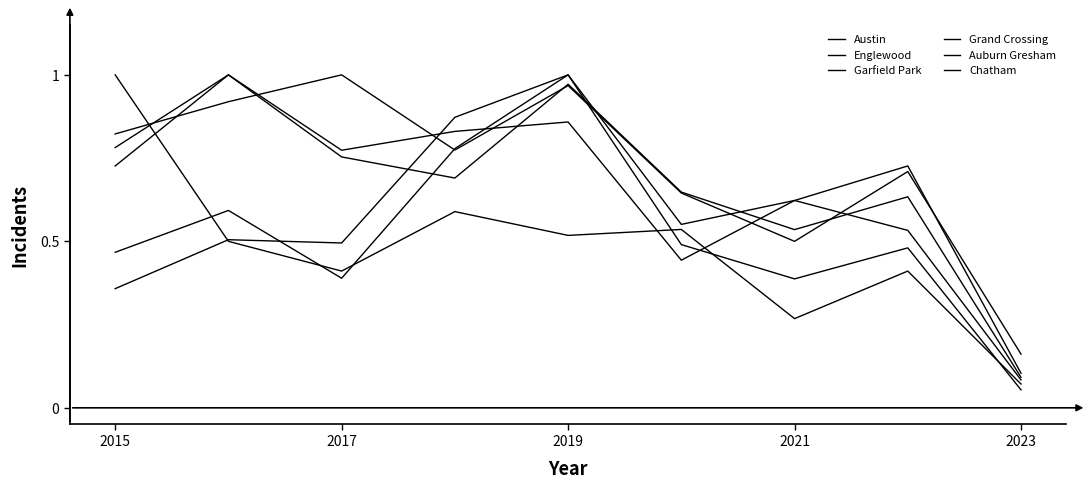

Where is the first local minimum for Chatham?

2021